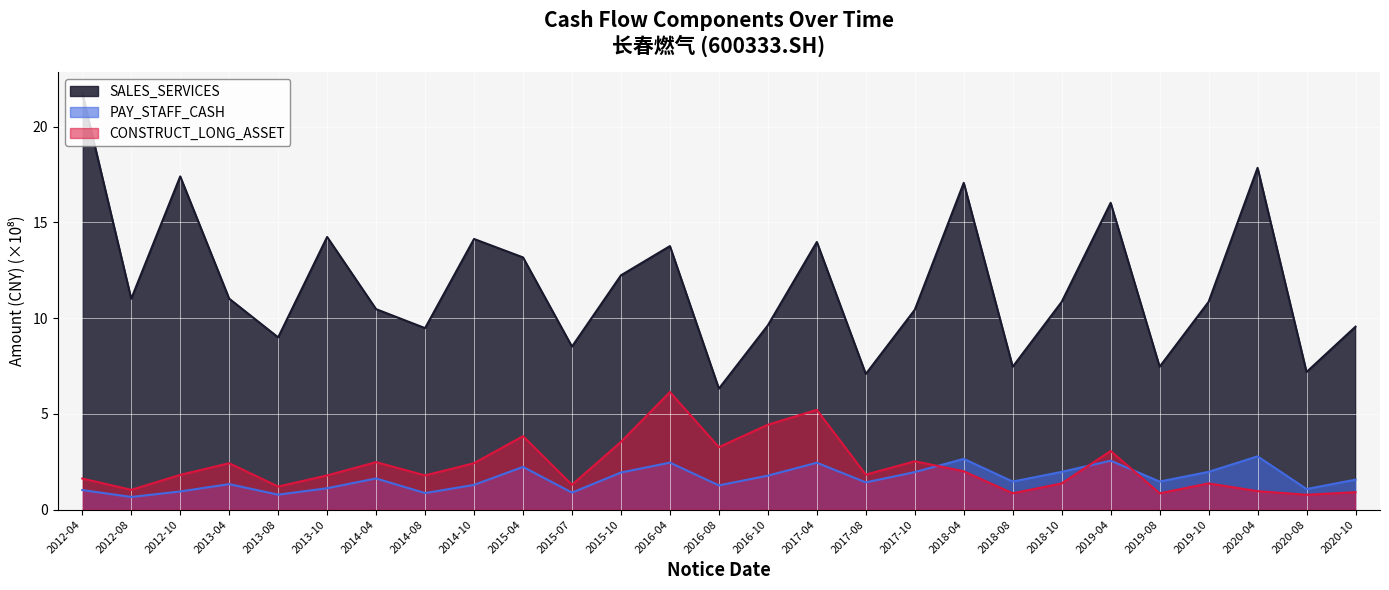

At which category is the sum across all series the highest?

2012-04